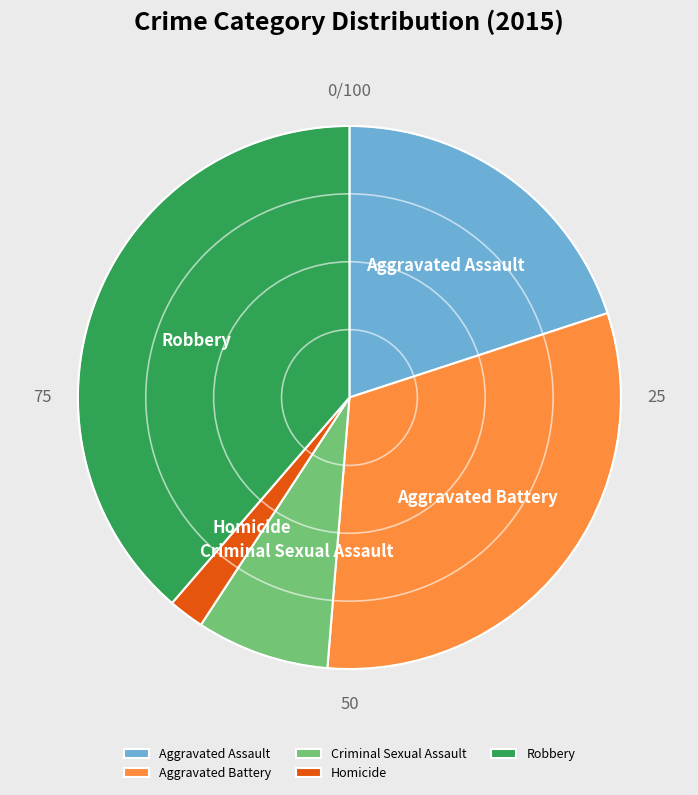

The Homicide slice represents 2% of the pie. True or false?

True